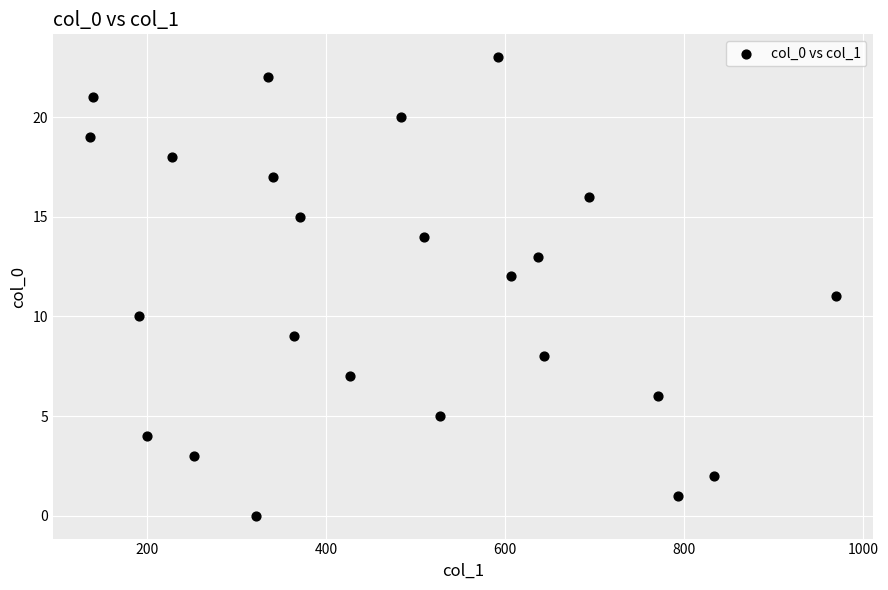

What is the range of X values (max minus min)?

834